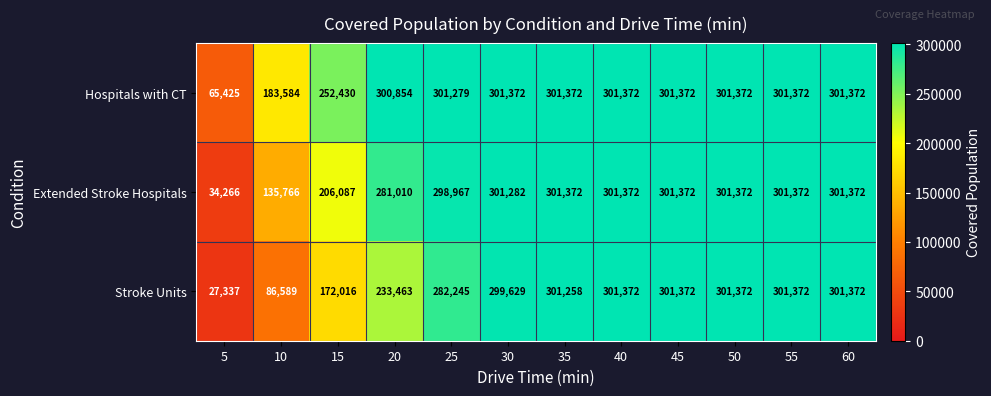

What is the sum of all Extended Stroke Hospitals values?

3065610